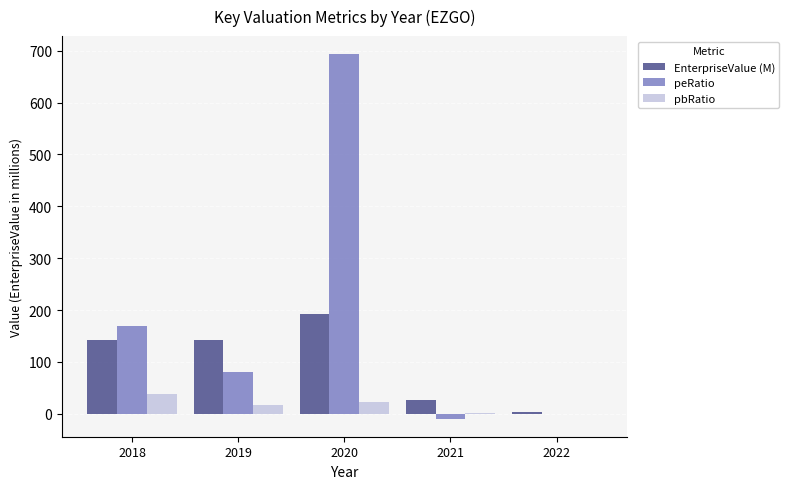

Which series has the largest range (max minus min)?

peRatio